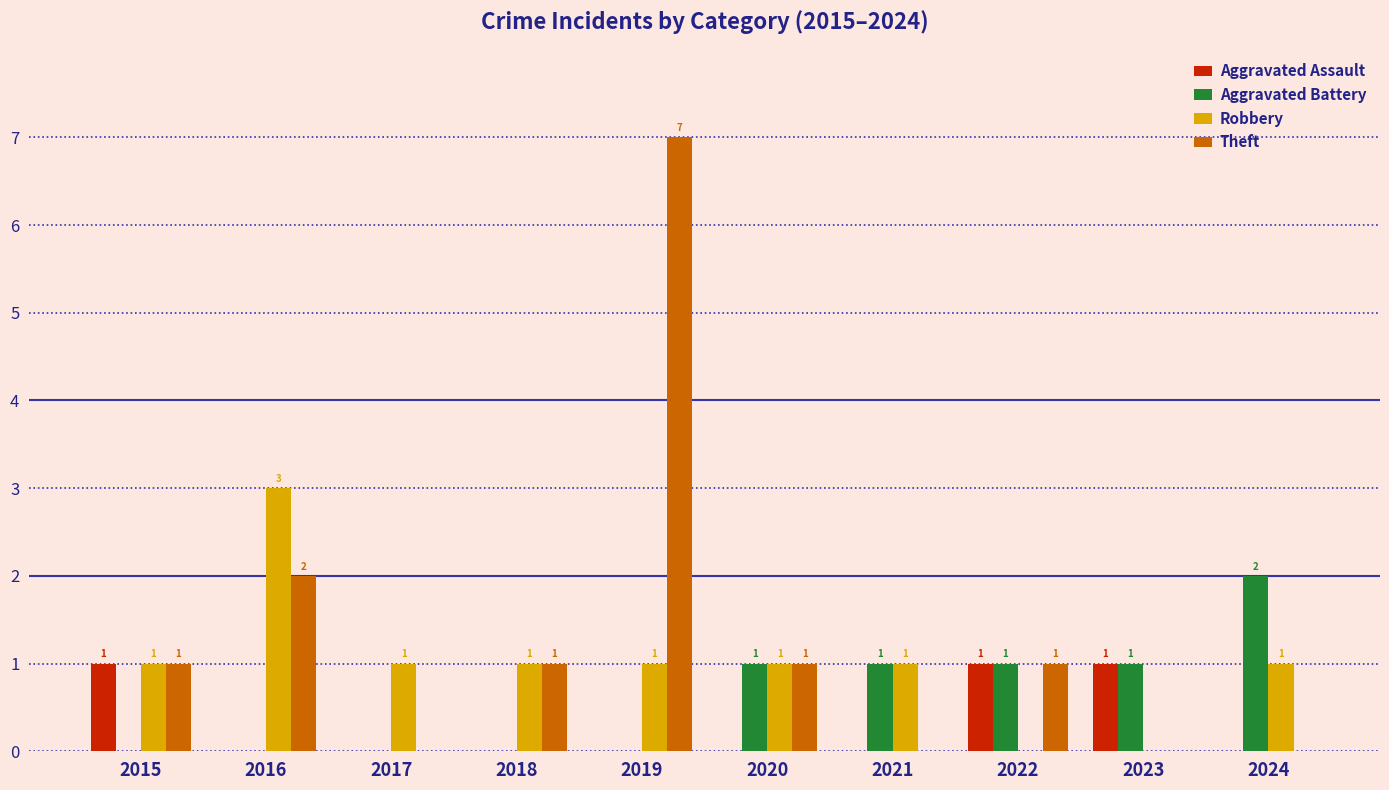

How many data points does each series have?

10